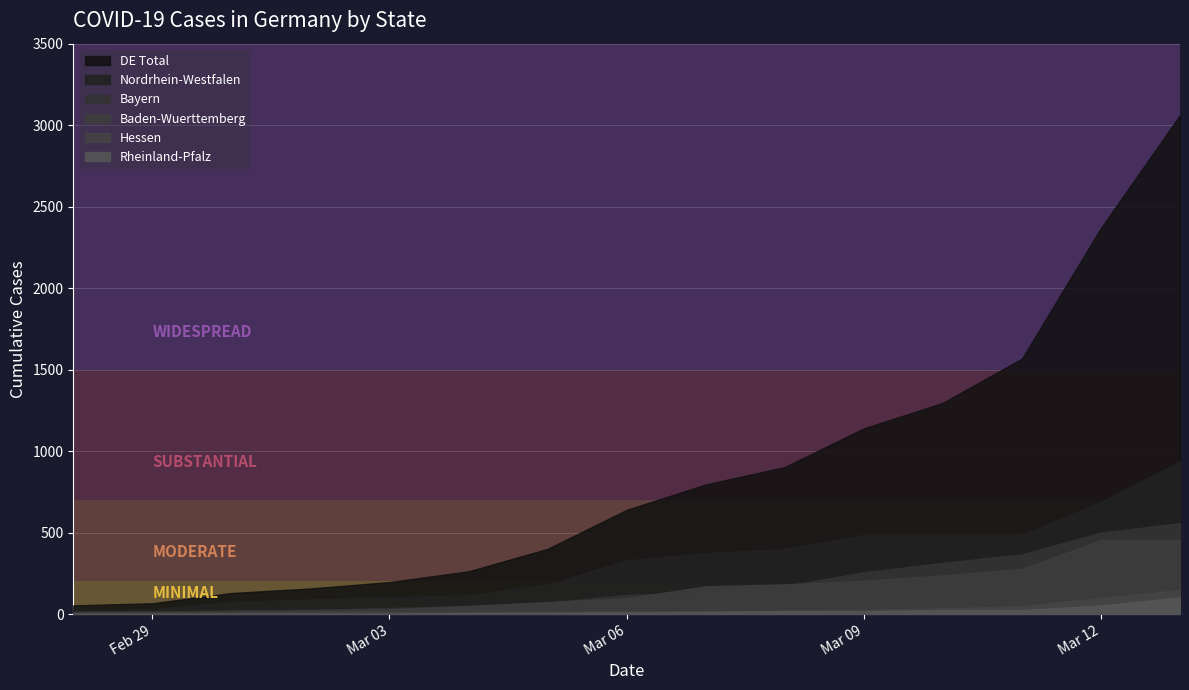

What position from the left is 2020-03-08?

10